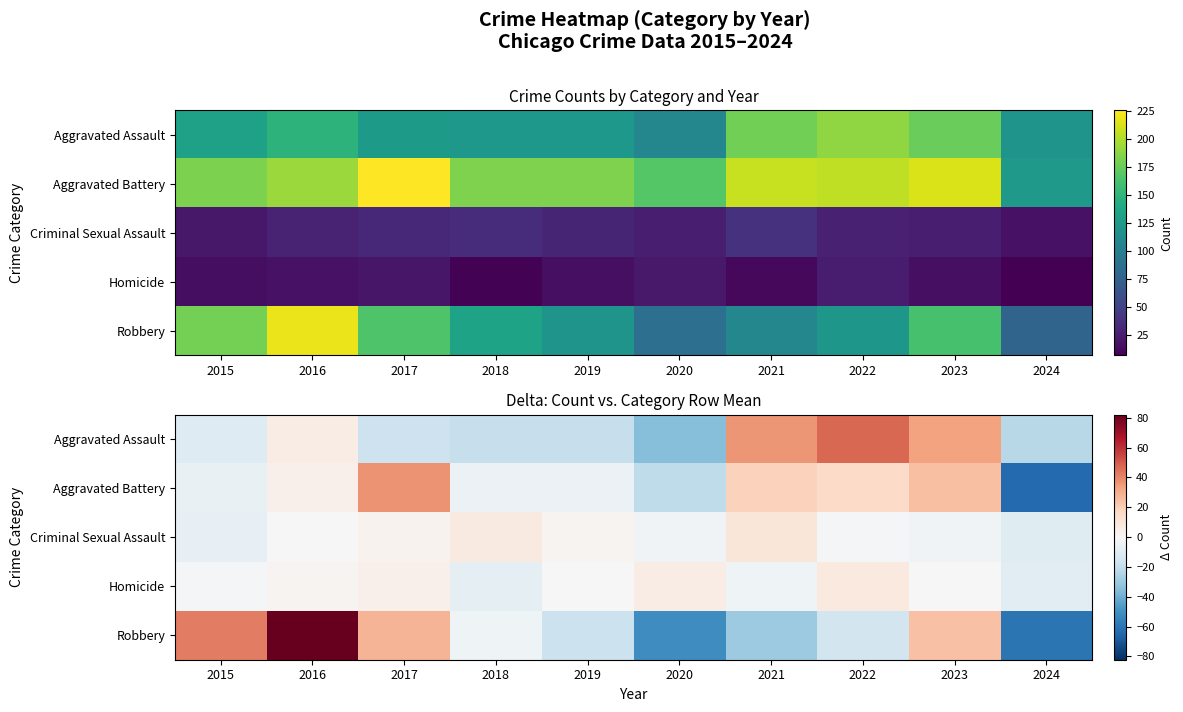

What is the difference between the maximum and minimum values in the Aggravated Battery series?

101.0